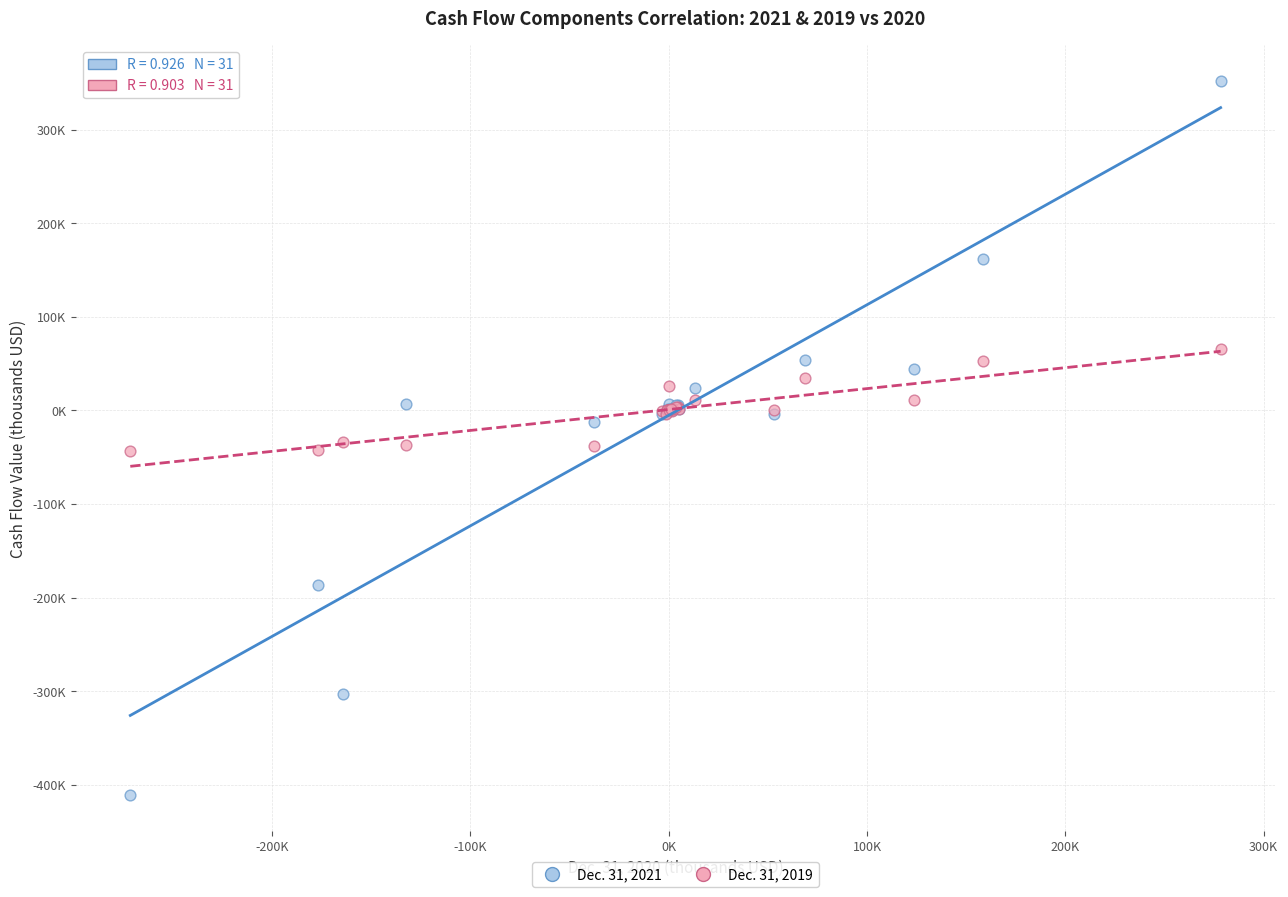

Which series reaches the minimum Y coordinate?

Dec. 31, 2021